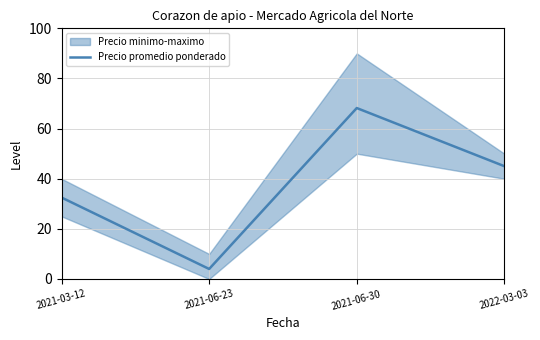

The chart shows a value of 120.9 at 2021-06-30. True or false?

False